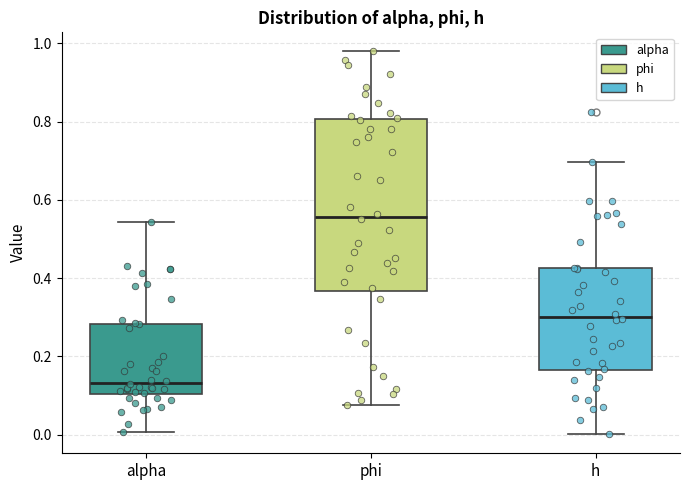

Which box is the tallest, from its lower edge to its upper edge?

phi